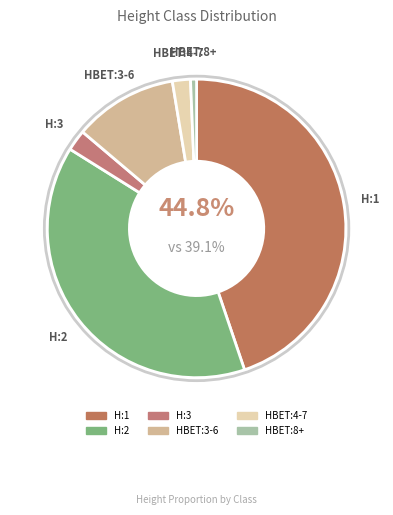

To the nearest percent, what is the combined percentage of H:1 and HBET:8+?

45%